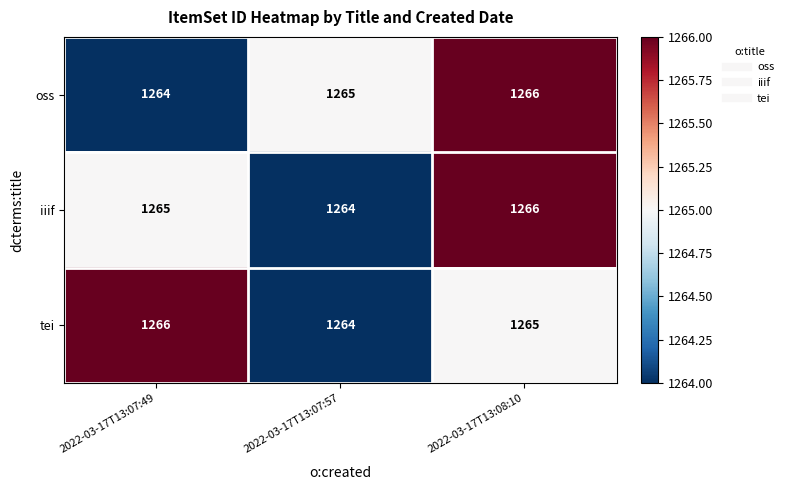

At how many categories does at least one series exceed 1264?

3